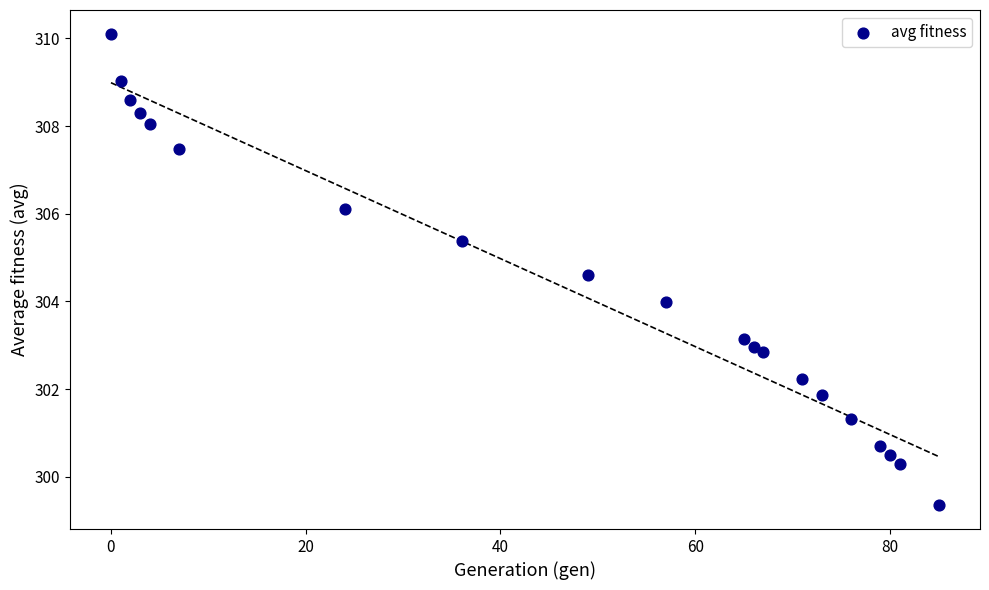

What is the range of X values (max minus min)?

85.0